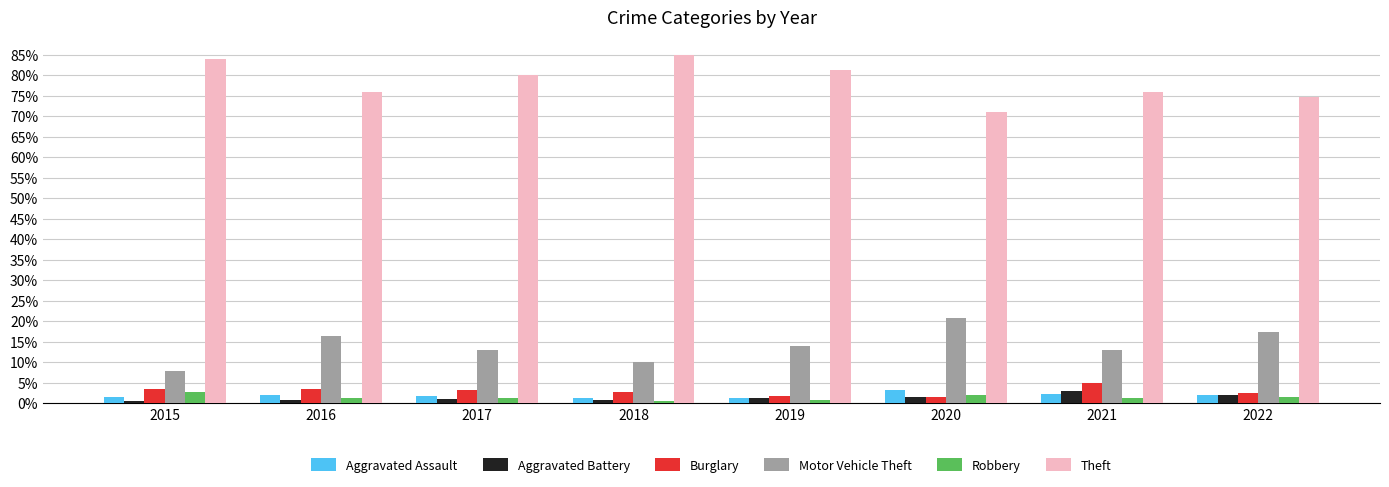

What is the total value across all series at 2019?

100.0